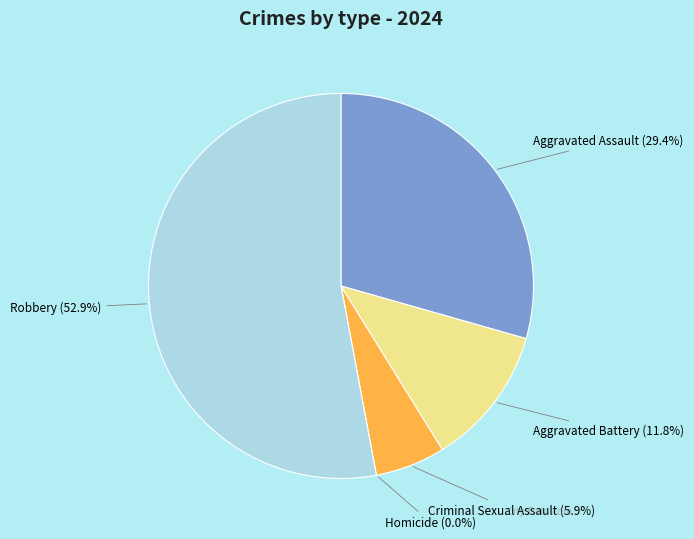

Which slice is the largest?

Robbery